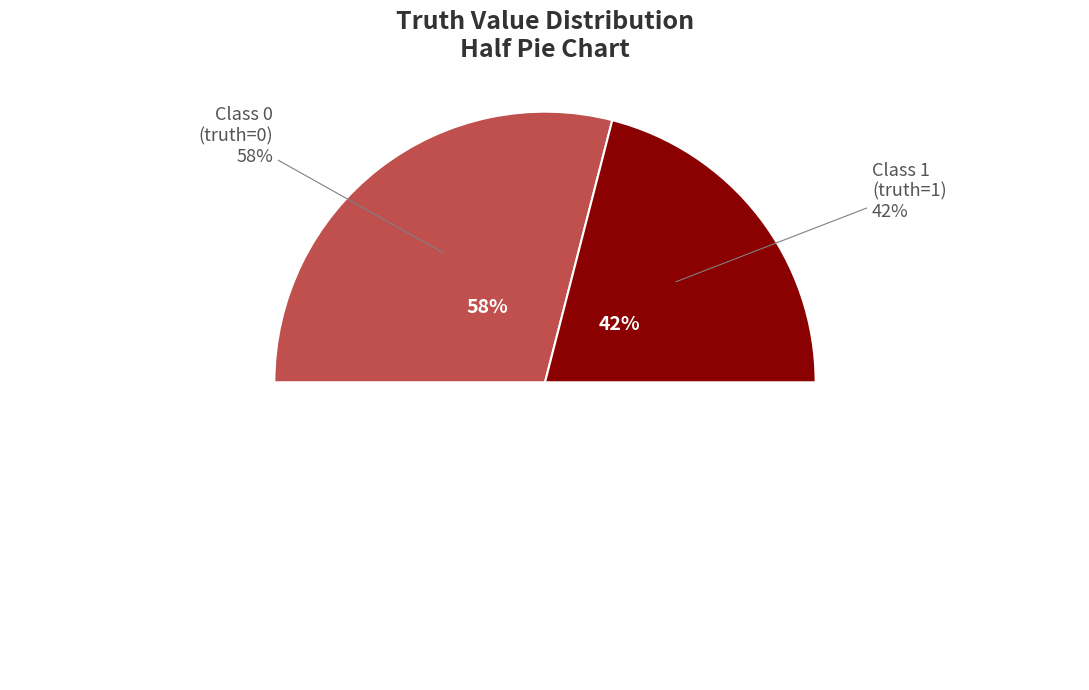

The 1 slice represents 42% of the pie. True or false?

True